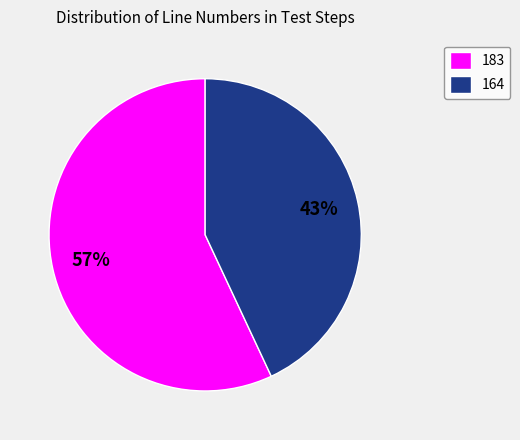

The 183 slice represents 64% of the pie. True or false?

False